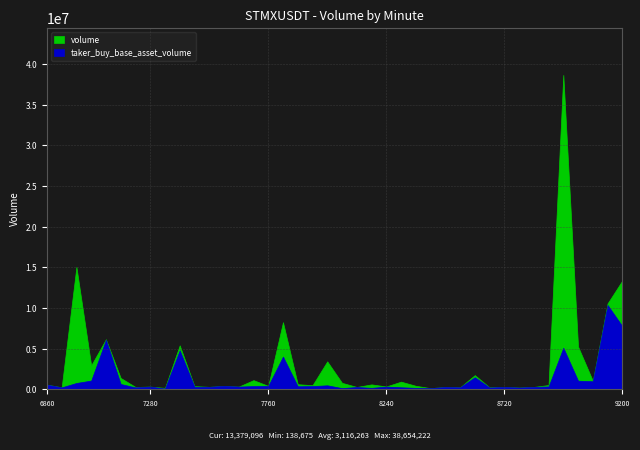

Which has a higher value, 1687547760000 or 1687549140000?

1687549140000